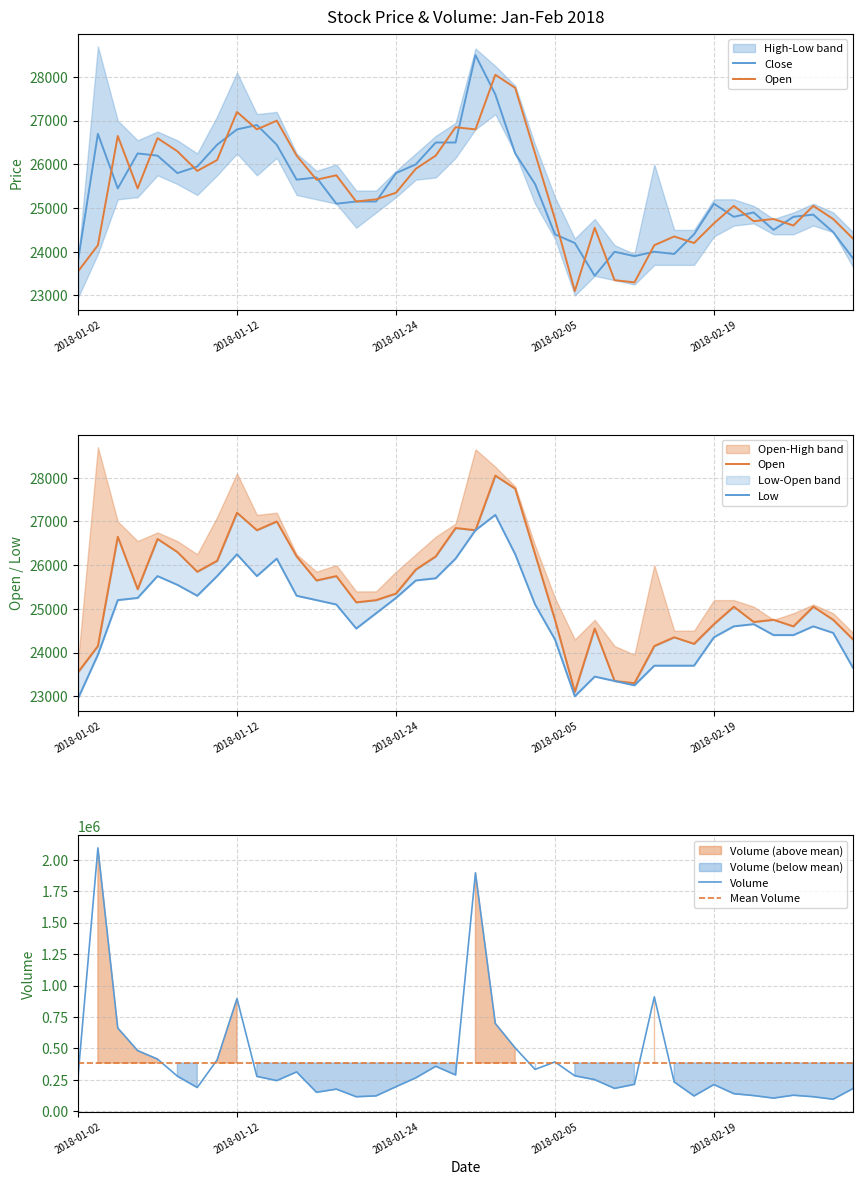

Which series has the largest total across all categories?

Volume